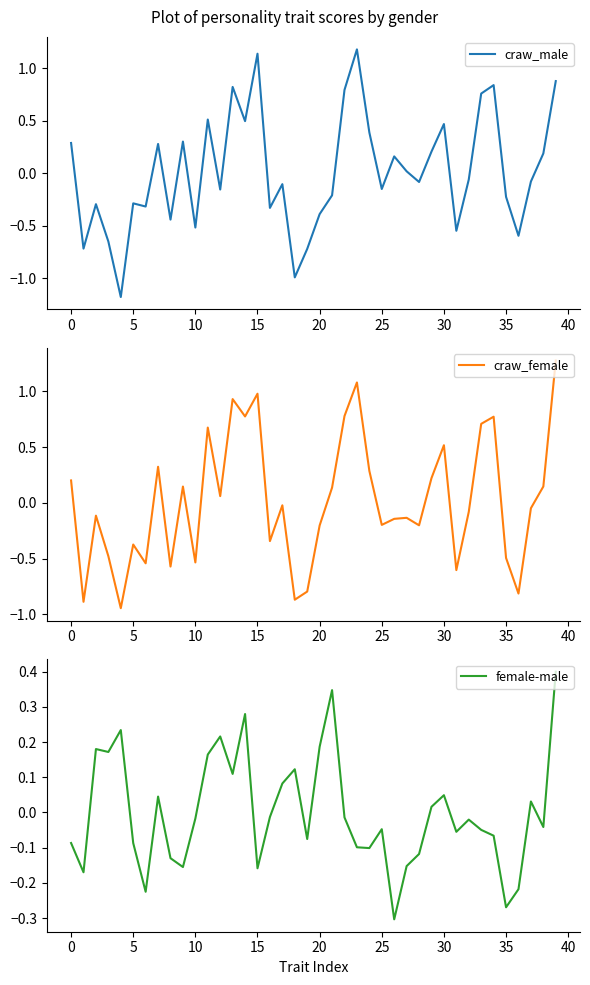

What is the value of the craw_male point at the 9th from the left?

-0.4